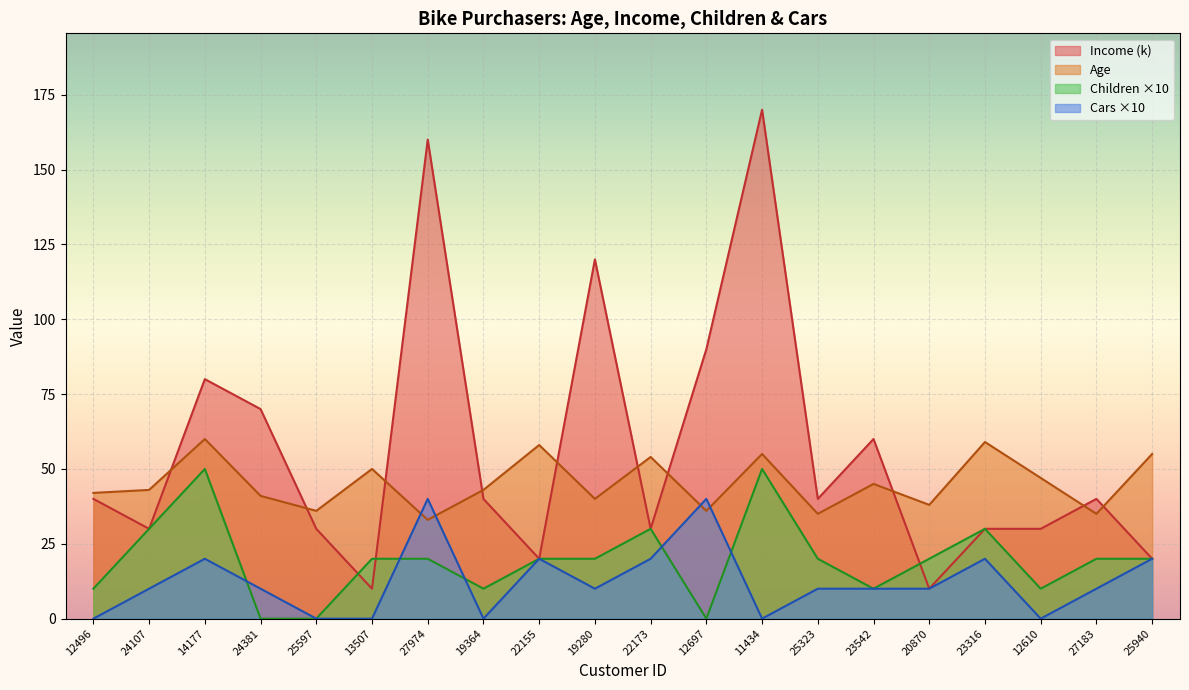

What is the total value across all series at 14177?

210